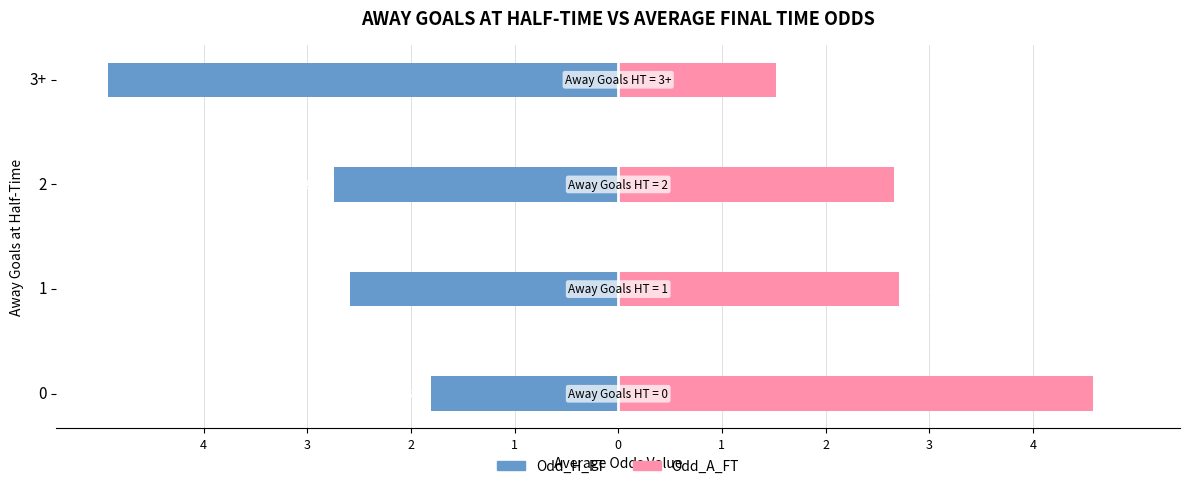

What value does the Odd_A_FT series have at 2?

2.7